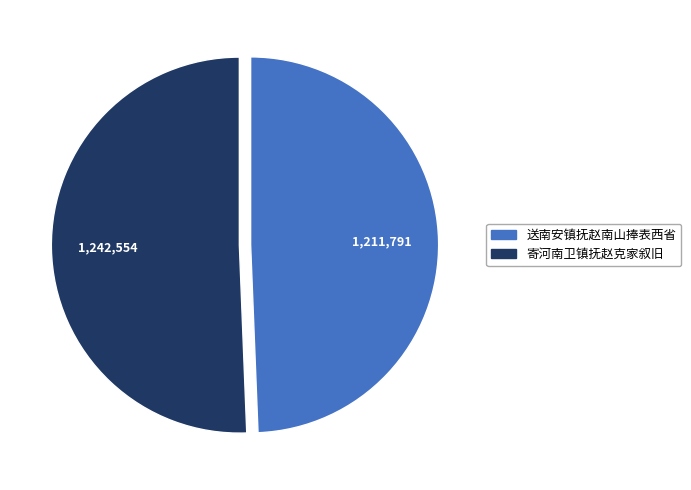

Combined, do 寄河南卫镇抚赵克家叙旧 and 送南安镇抚赵南山捧表西省 account for over 50%?

Yes